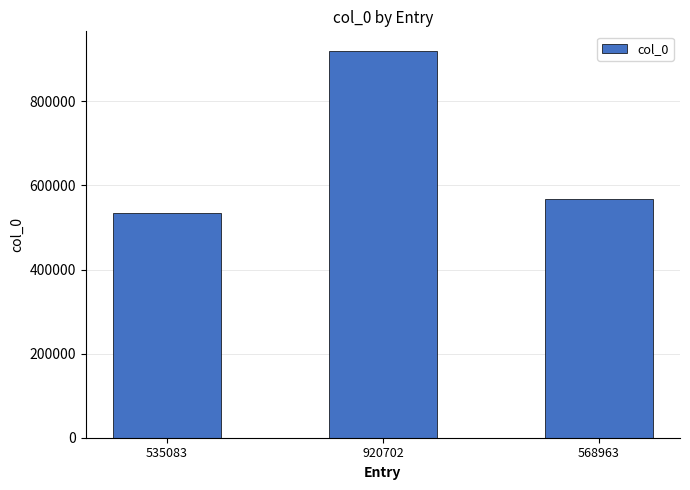

The chart shows a value of 535083 at 535083. True or false?

True